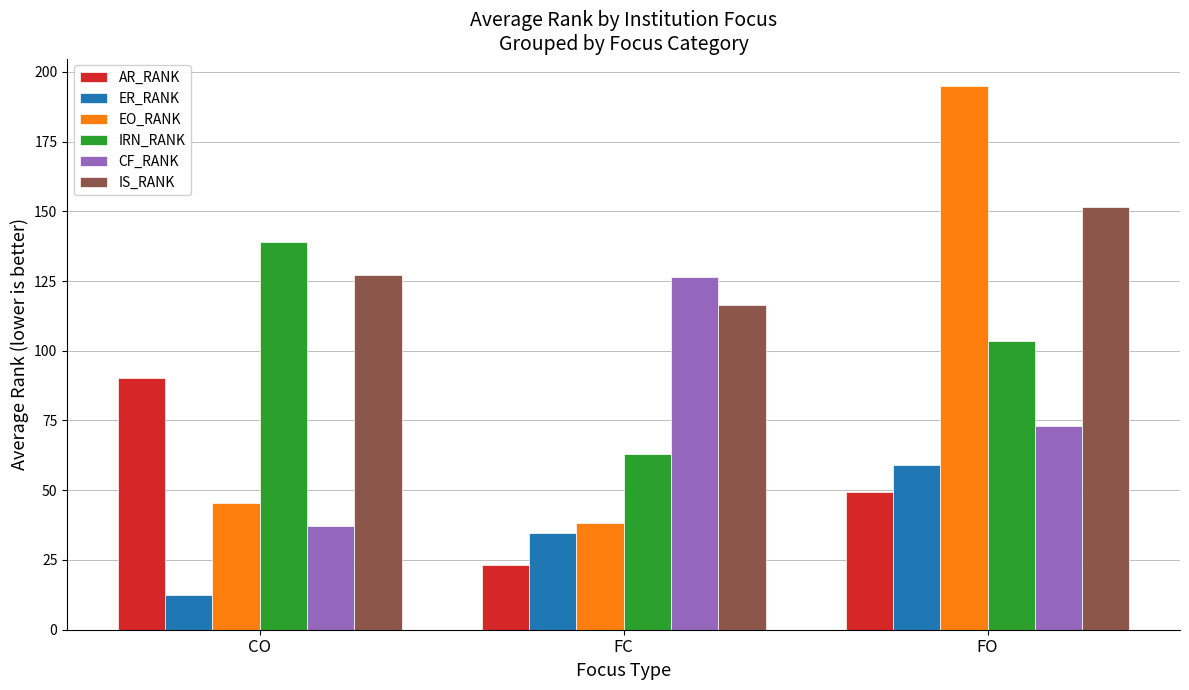

Is it true that ER_RANK equals 19.6 at CO?

False